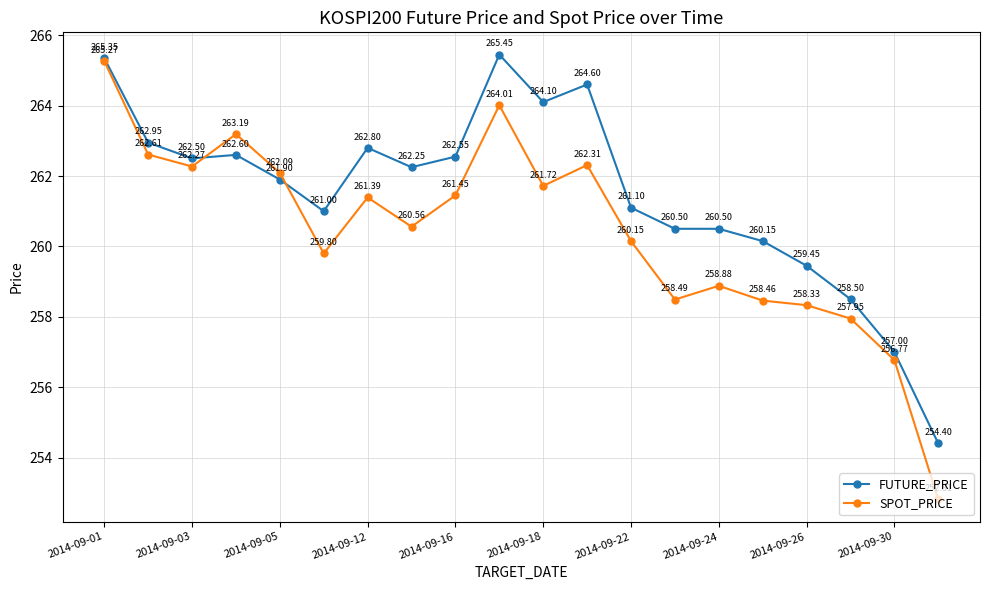

At how many categories does at least one series exceed 264?

4